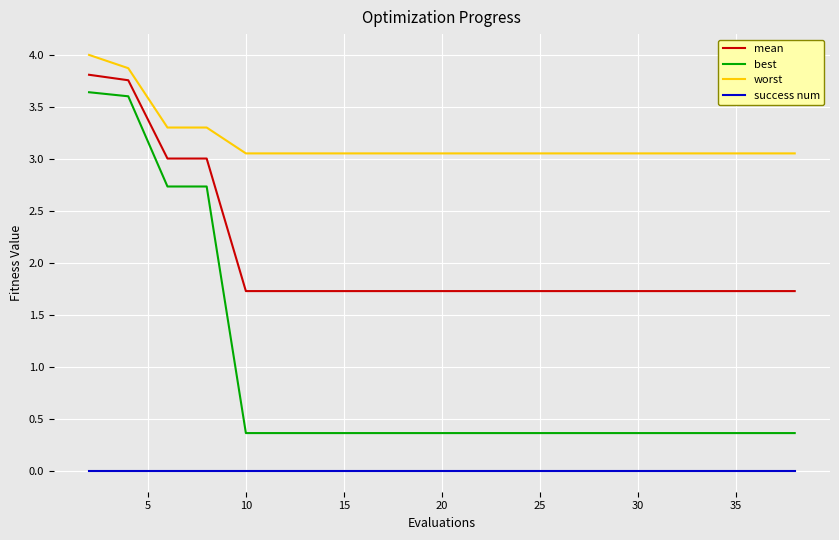

True or false: mean and best cross at least once.

False